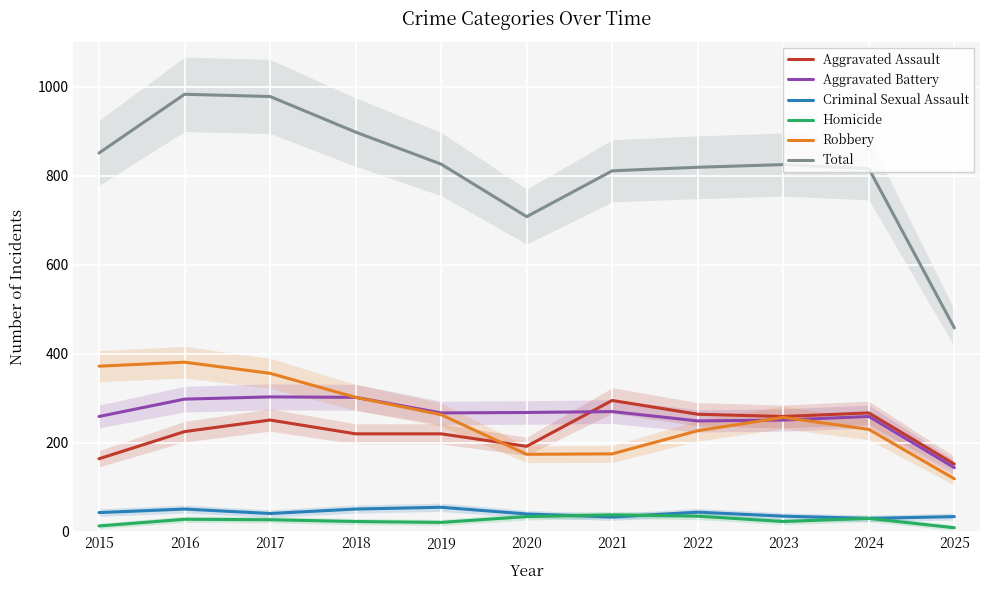

Rank the series by their maximum value, from lowest to highest.

Homicide, Criminal Sexual Assault, Aggravated Assault, Aggravated Battery, Robbery, Total